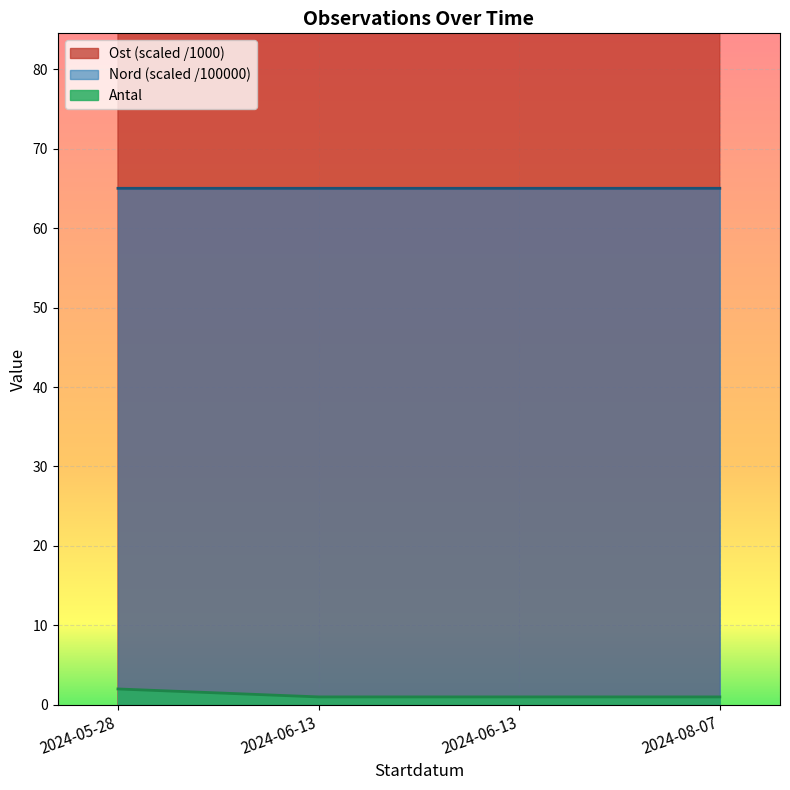

What is the total value across all series at 2024-08-07?

497.1